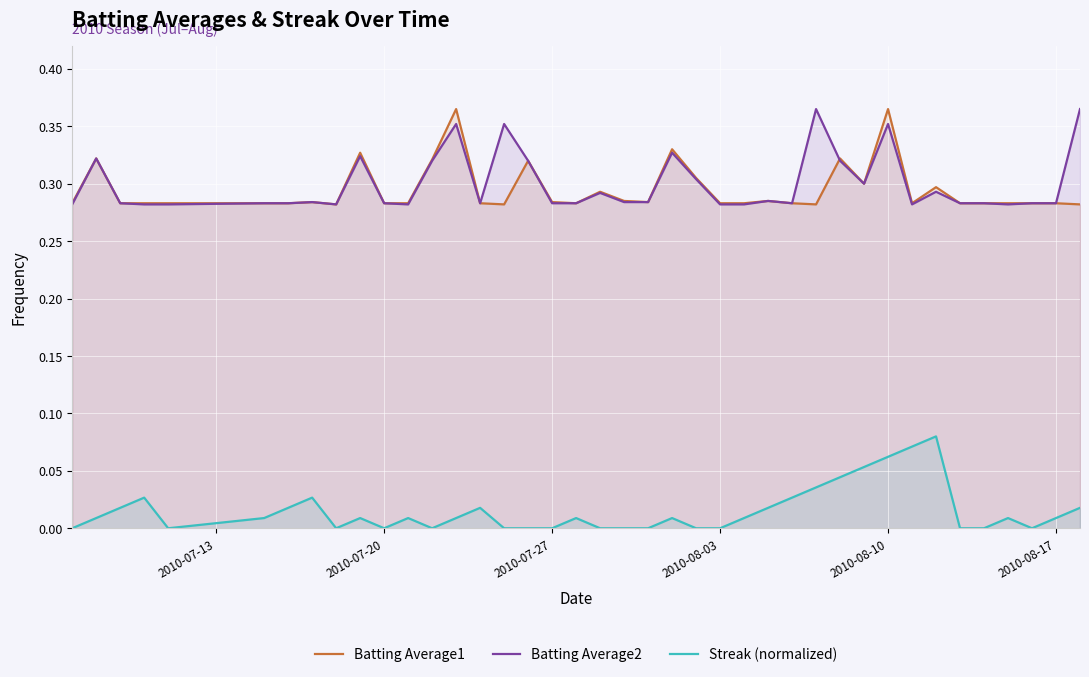

The value of Batting Average1 at 2010-08-17 is 0.5. True or false?

False